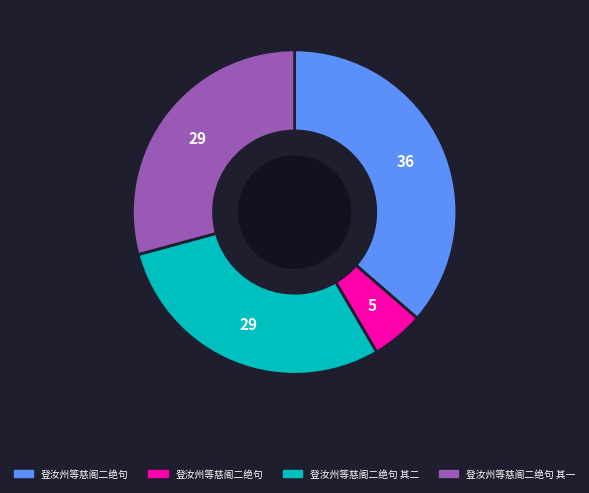

Does any single category account for the majority?

No